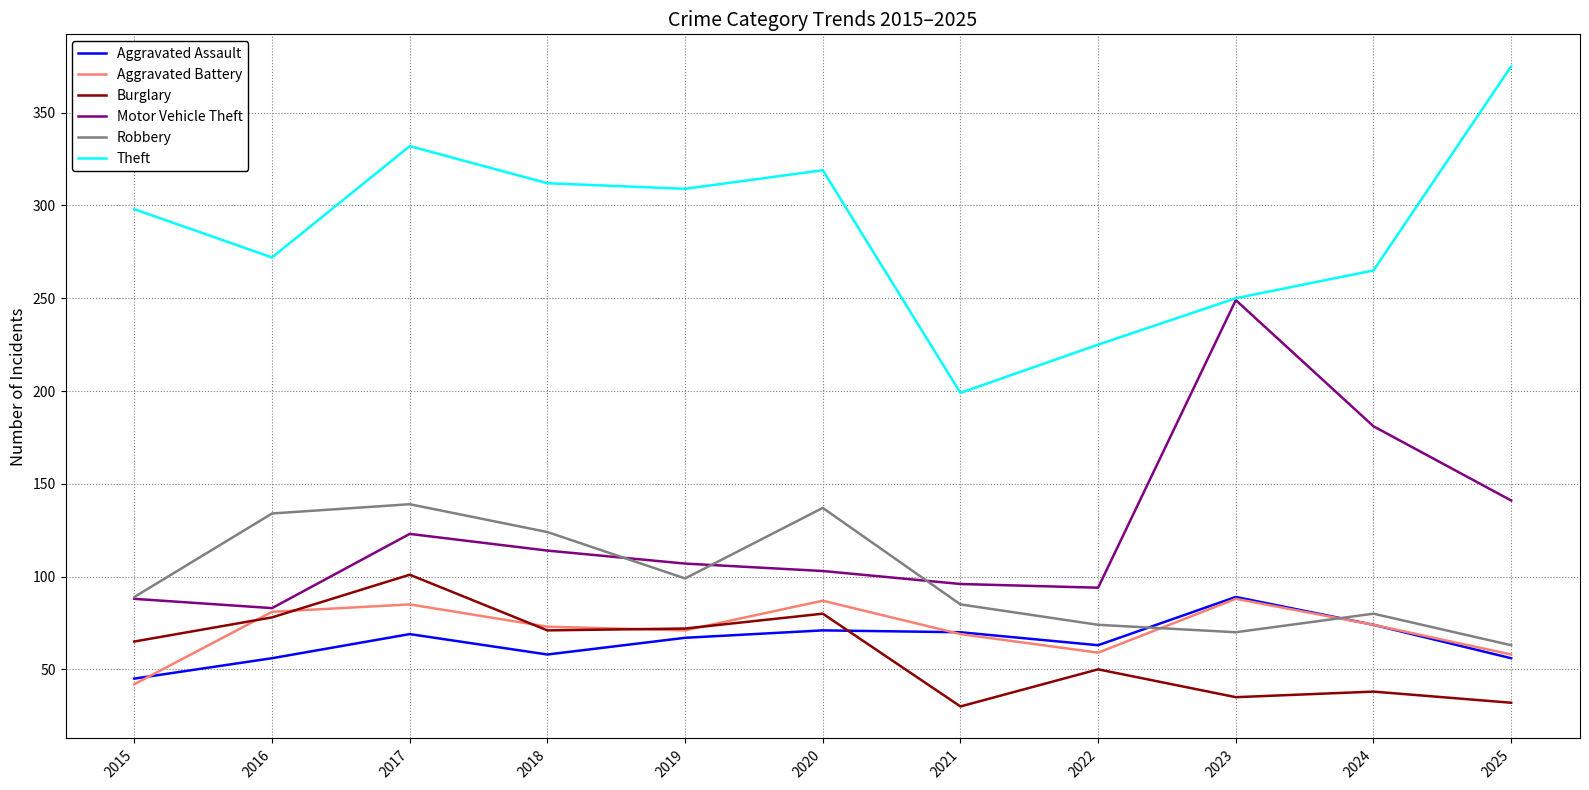

At which label is Burglary closest to 65?

2015